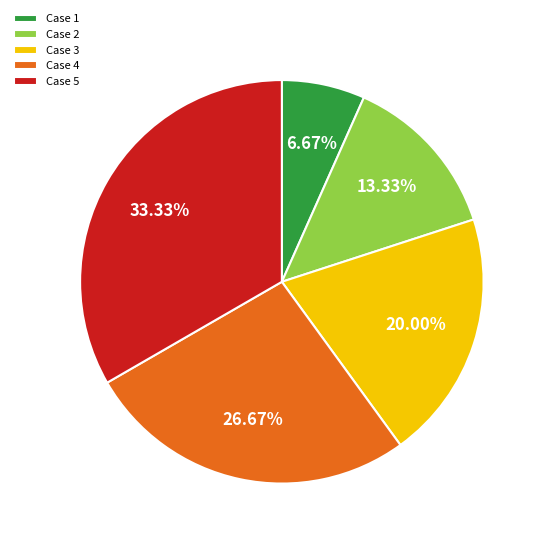

To the nearest percent, what is the difference between the Case 2 and Case 3 slice percentages?

7%